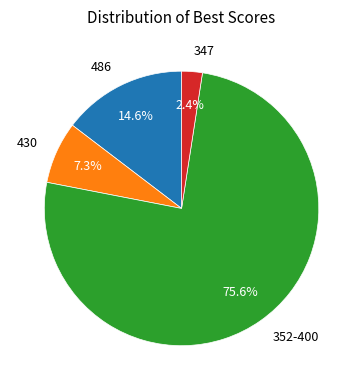

Which category has the biggest portion of the pie?

352-400